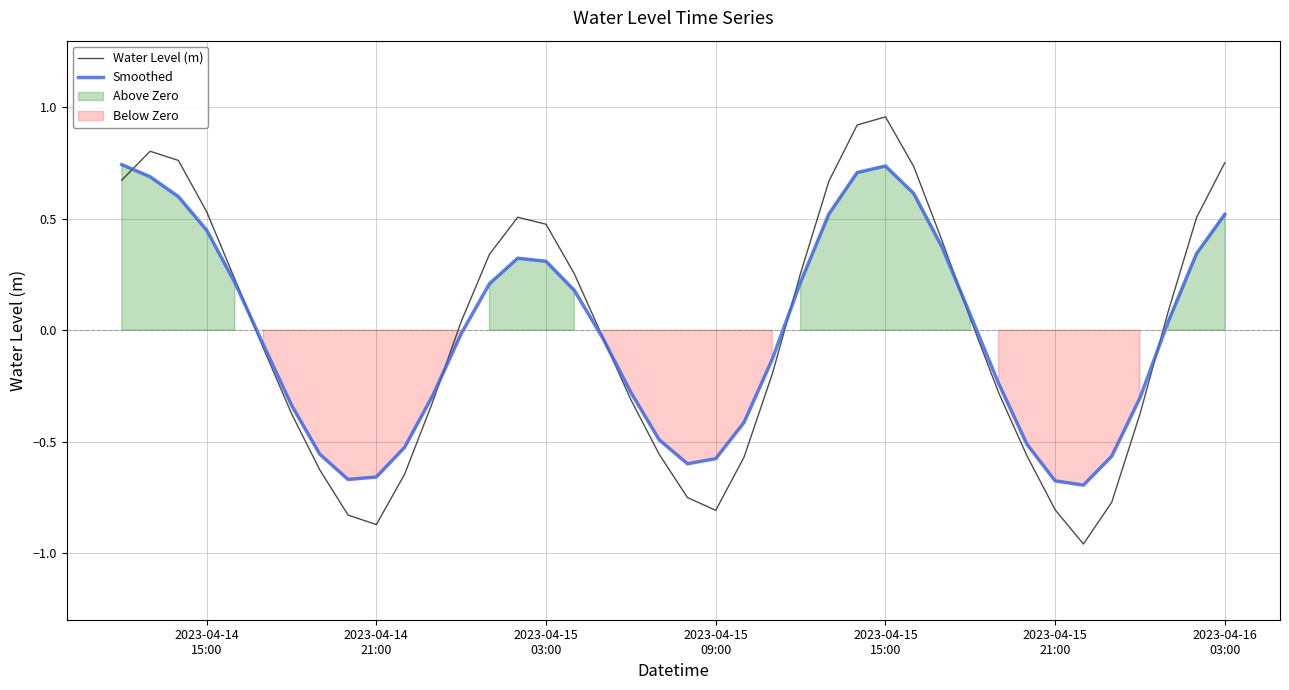

What is the value of the Smoothed point at the 25th from the left?

0.2